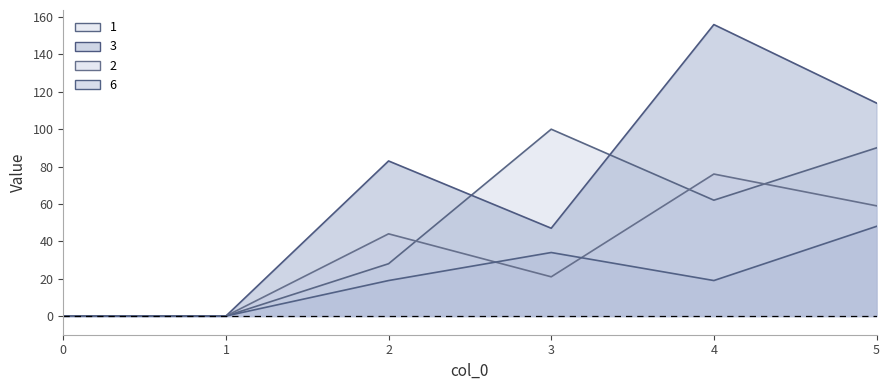

At which category is the sum across all series the highest?

4